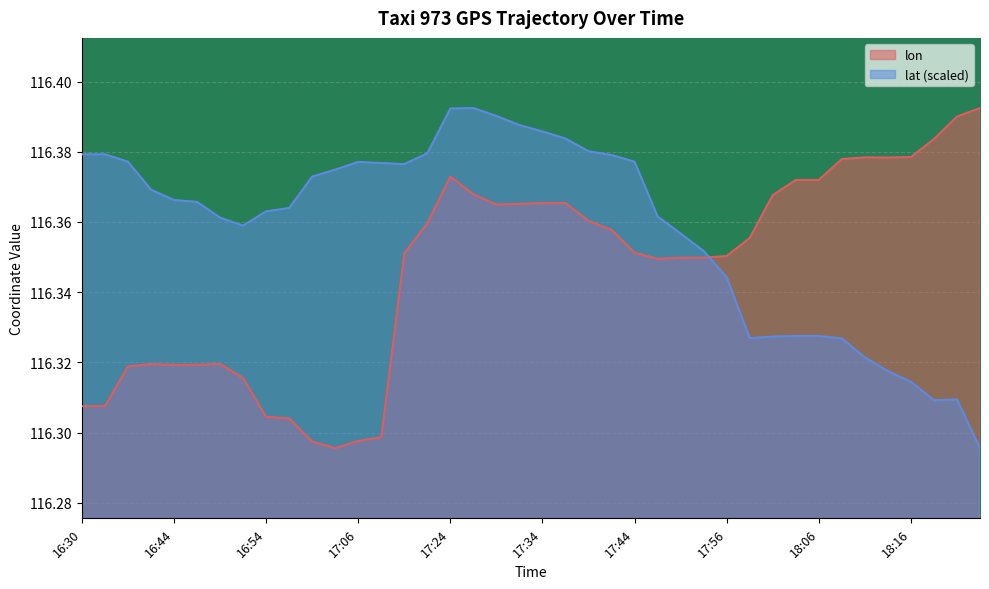

How many intersections are there between lon and lat?

1